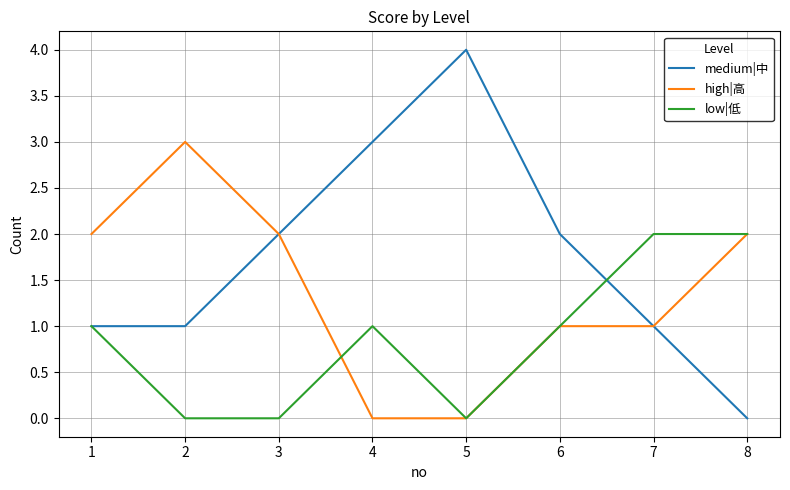

Is this an area chart (filled region under the line)?

No